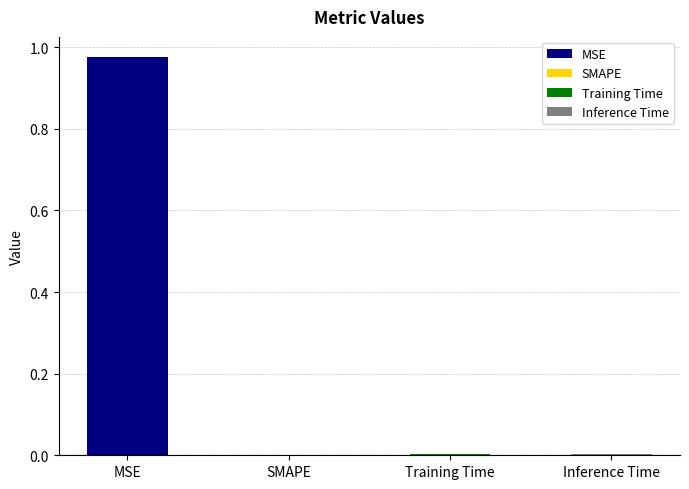

List the labels in order of value, smallest first.

SMAPE, Inference Time, Training Time, MSE